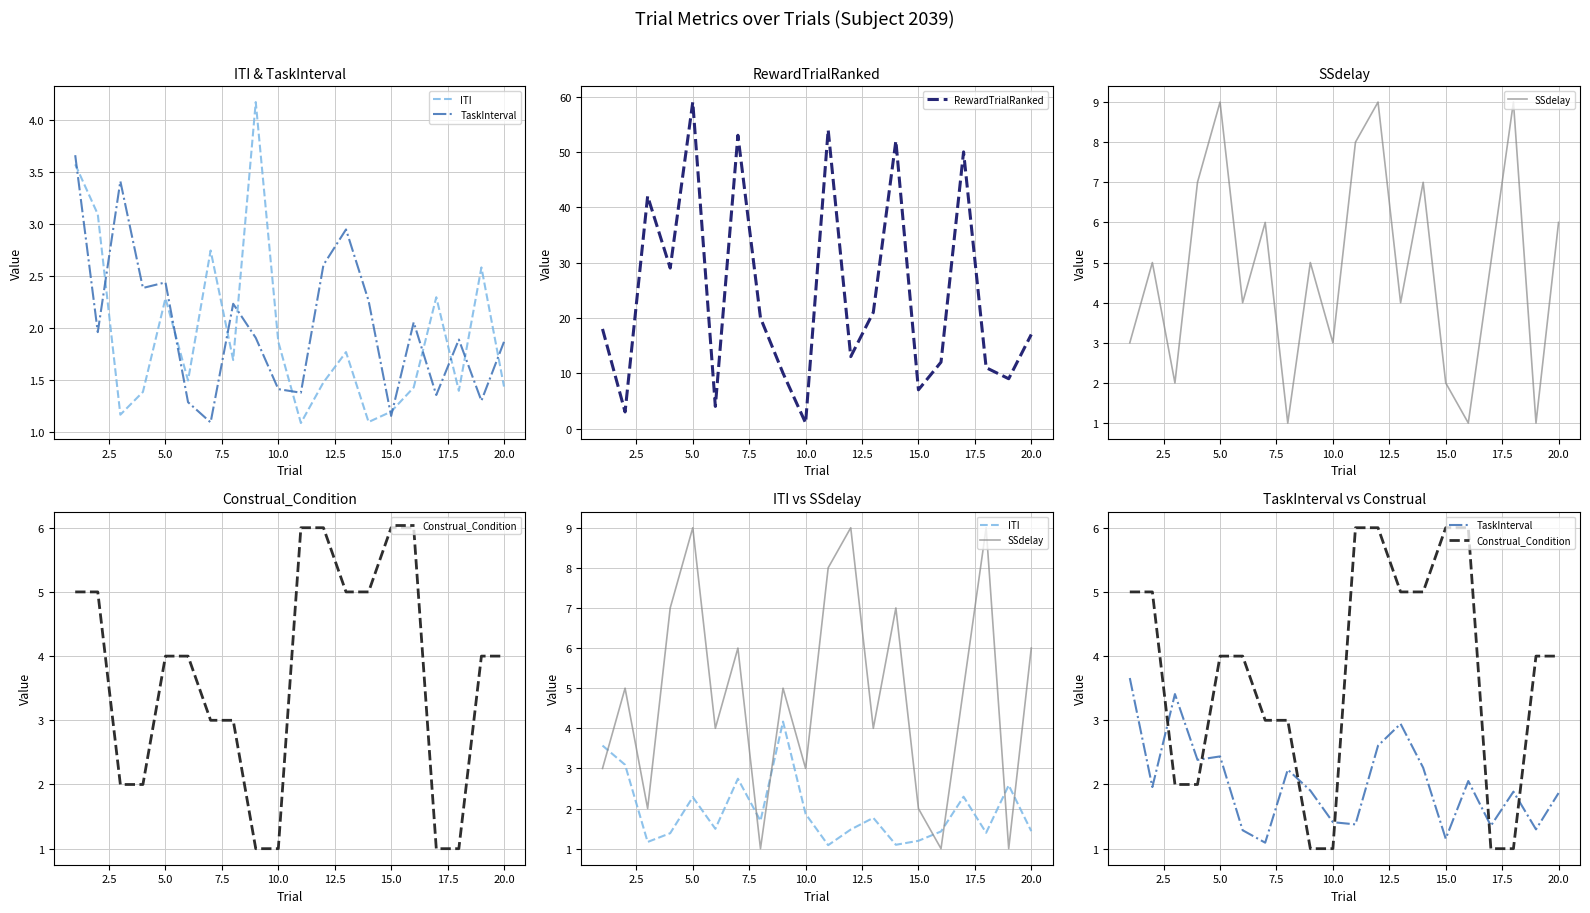

Which category has the highest value in the RewardTrialRanked series?

5.0